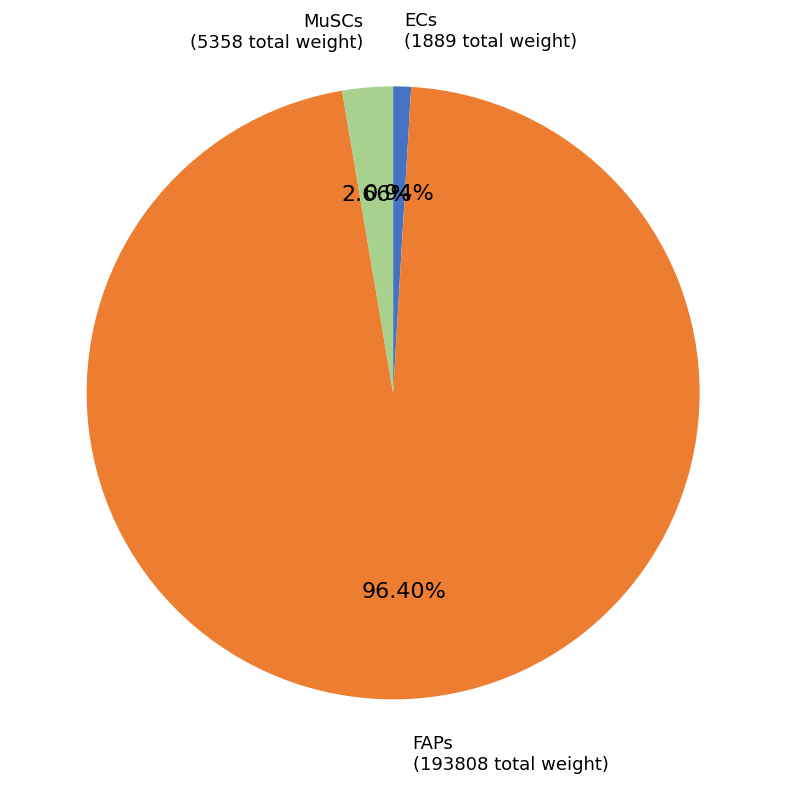

To the nearest percent, what is the difference between the largest and smallest slice percentages?

95%